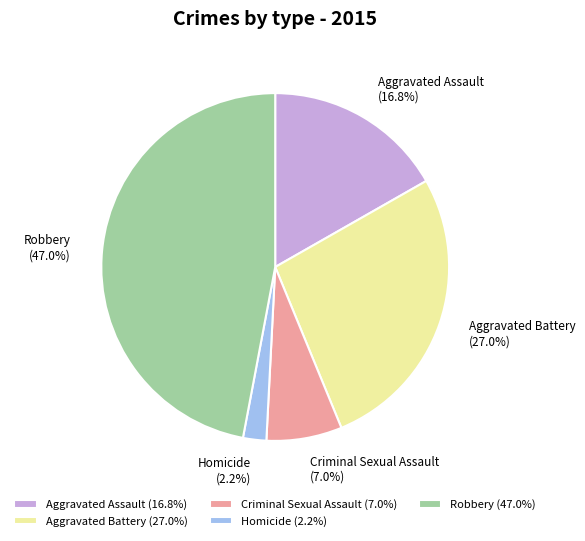

To the nearest percent, what percentage of the pie is Homicide?

2%